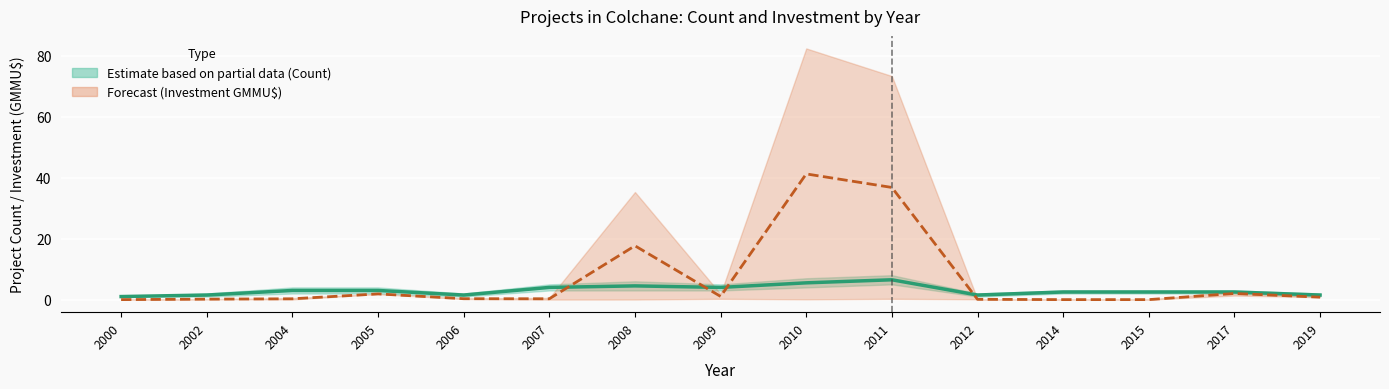

Reading left to right, transcribe all the data shown in this chart.

Count (mid): 1.0	1.5	3.0	3.0	1.5	4.0	4.5	4.0	5.5	6.5	1.5	2.5	2.5	2.5	1.5
Investment (mid, GMMU$): 0.0	0.2	0.3	1.9	0.3	0.3	17.6	1.1	41.2	36.8	0.1	0.0	0.0	2.0	0.8